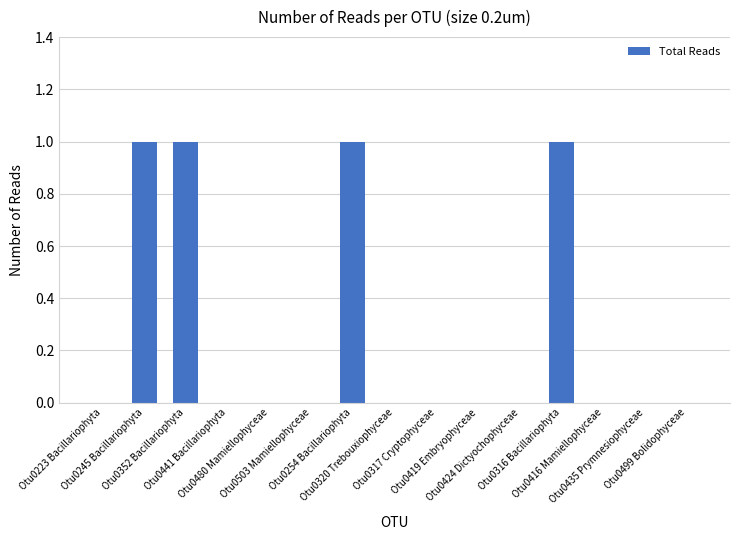

What is the sum of all values?

4